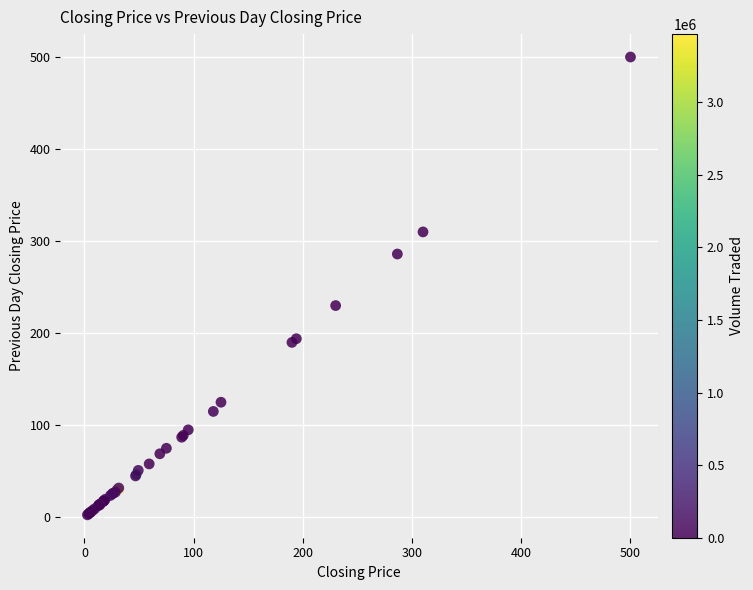

What Y value in the scatter plot is closest to 251?

230.0